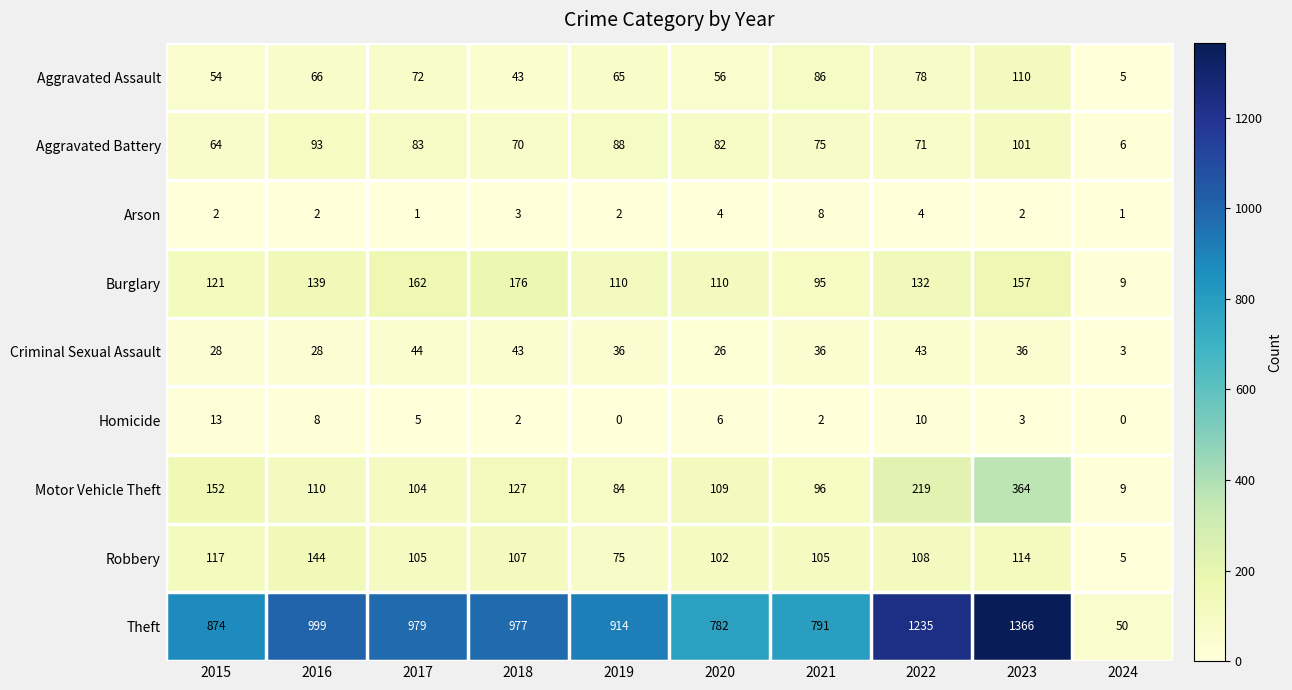

Rank the series at 2016 from lowest to highest value.

Arson, Homicide, Criminal Sexual Assault, Aggravated Assault, Aggravated Battery, Motor Vehicle Theft, Burglary, Robbery, Theft